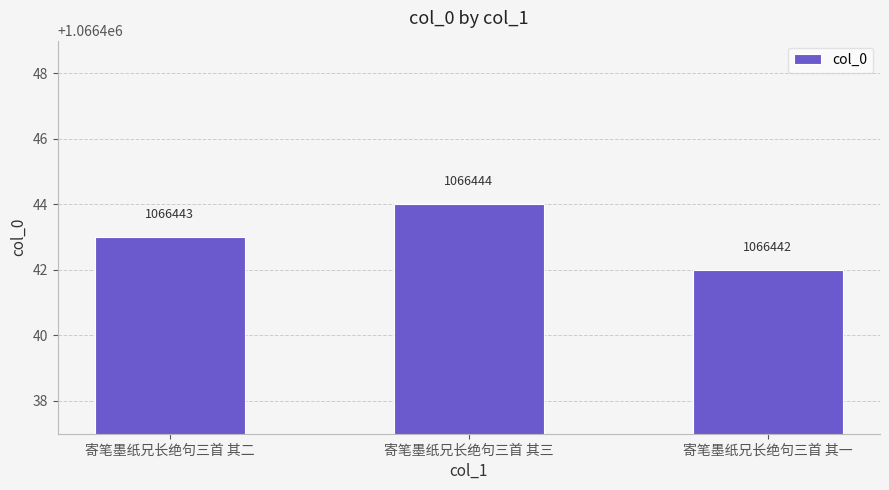

Are the bars grouped side by side (vs. stacked)?

No